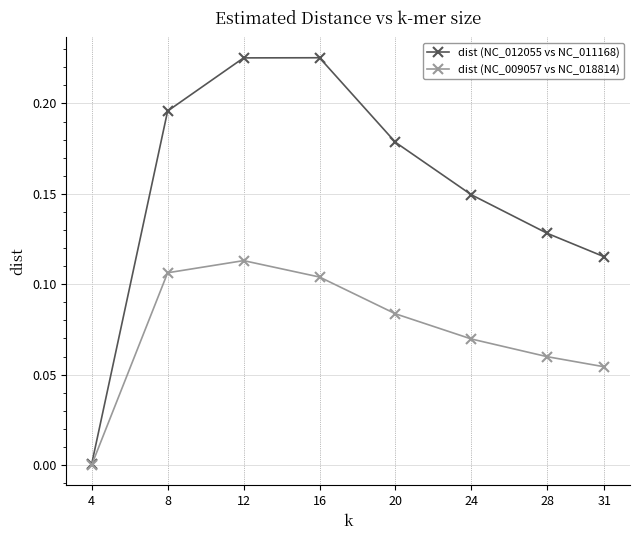

Rank the series by their average value, from lowest to highest.

dist (NC_009057 vs NC_018814), dist (NC_012055 vs NC_011168)